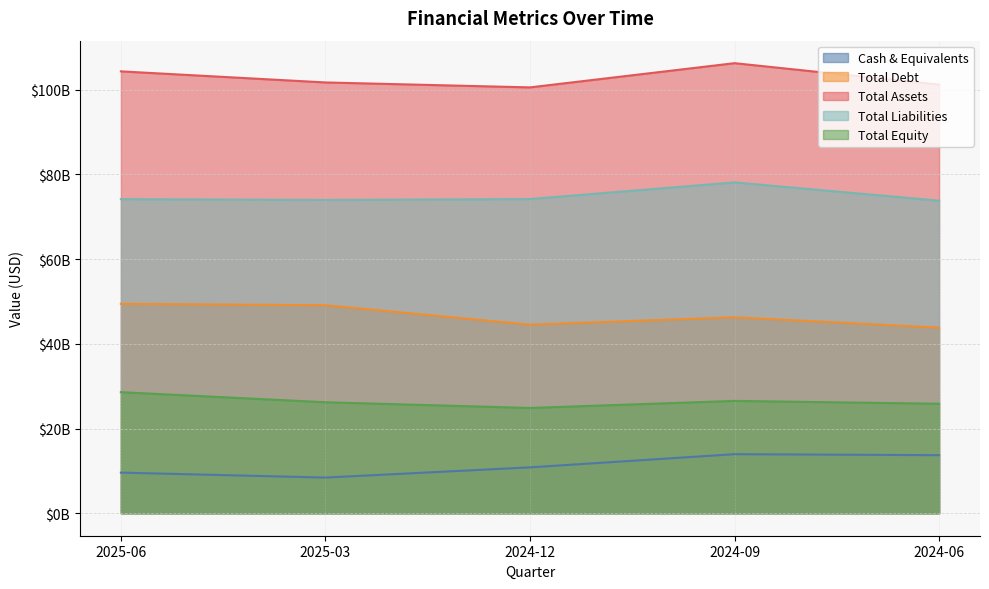

Does the chart display data point markers on the line(s)?

No